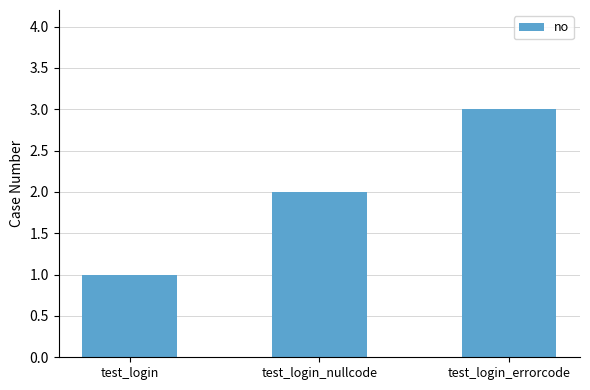

How many values are below 2?

1